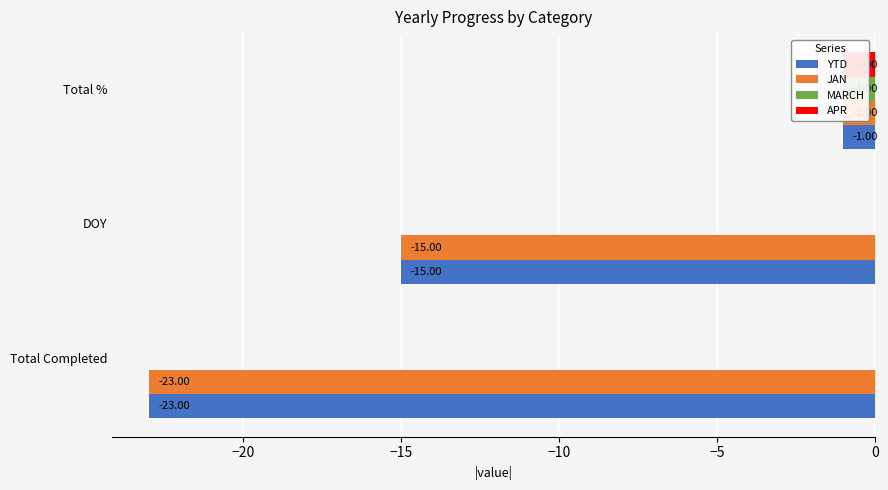

What is the value of the MARCH bar at the 3rd from the left?

-1